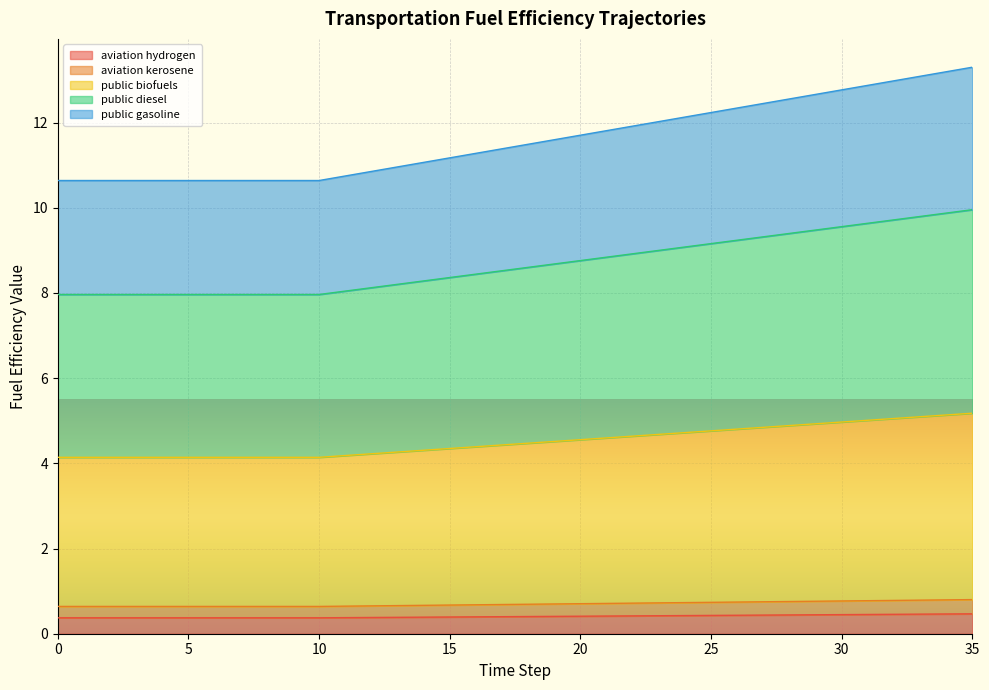

True or false: public_biofuels and aviation_hydrogen cross at least once.

False